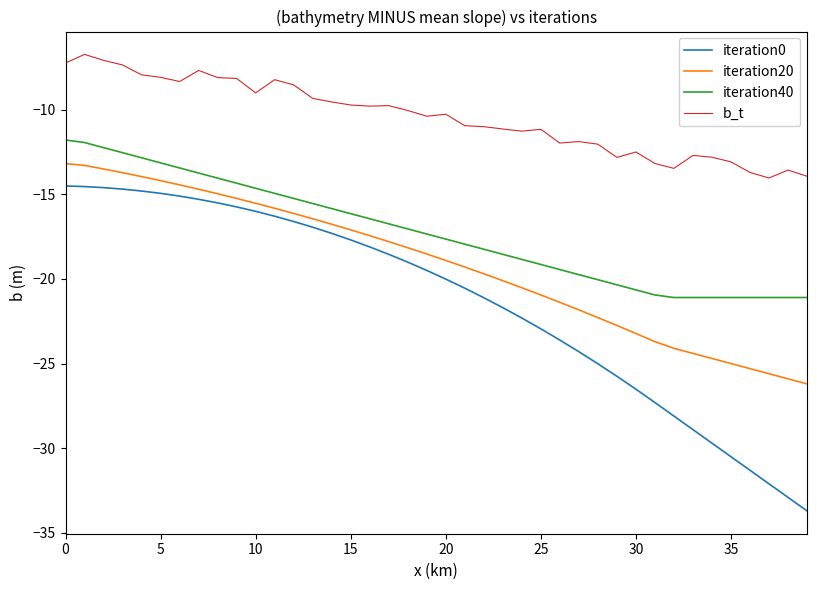

Which series has the largest range (max minus min)?

iteration0